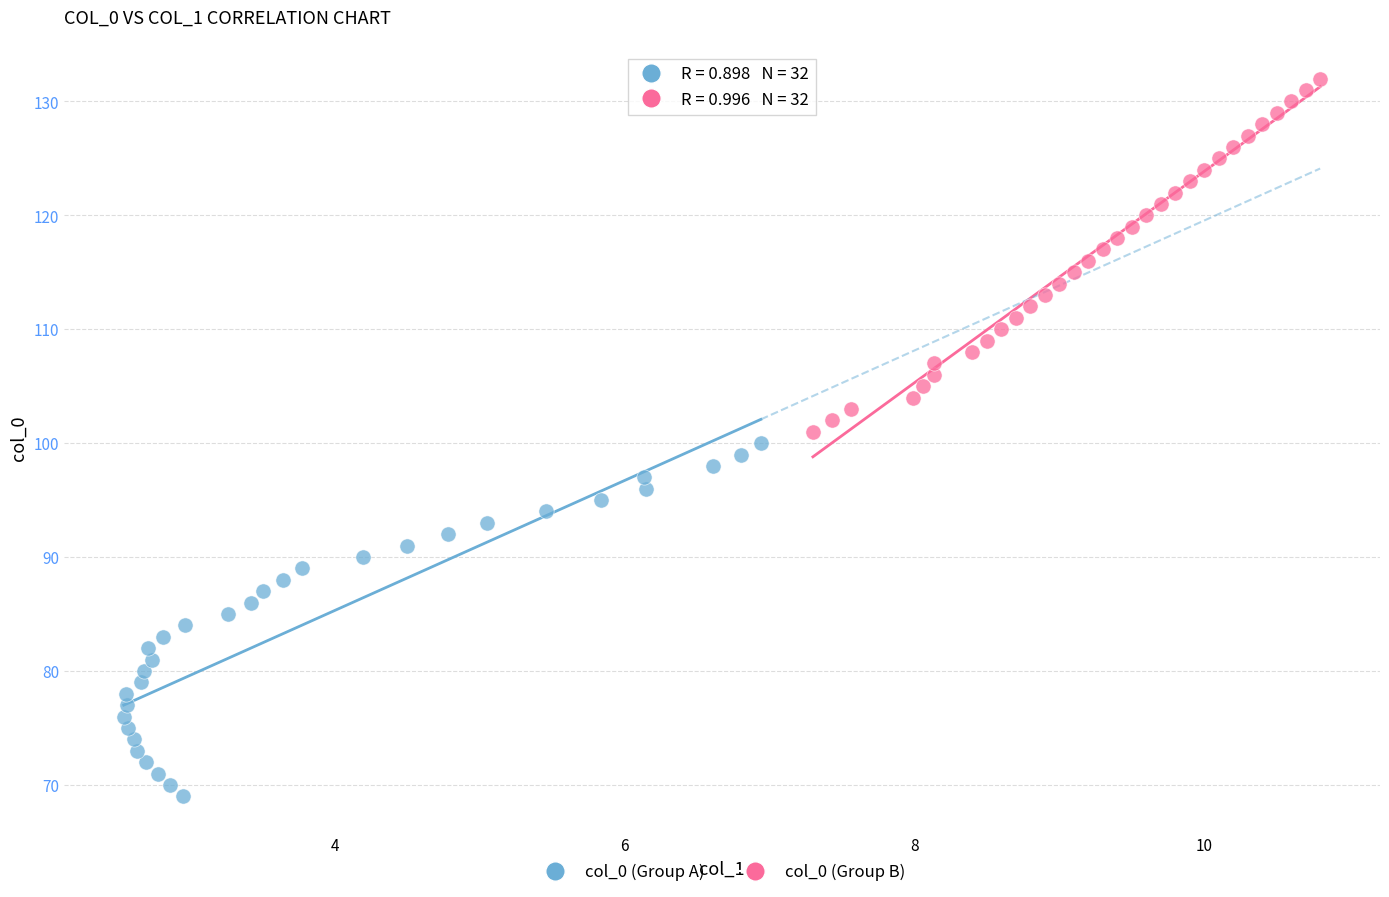

Which series contains the lowest Y value?

col_0 (Group A)